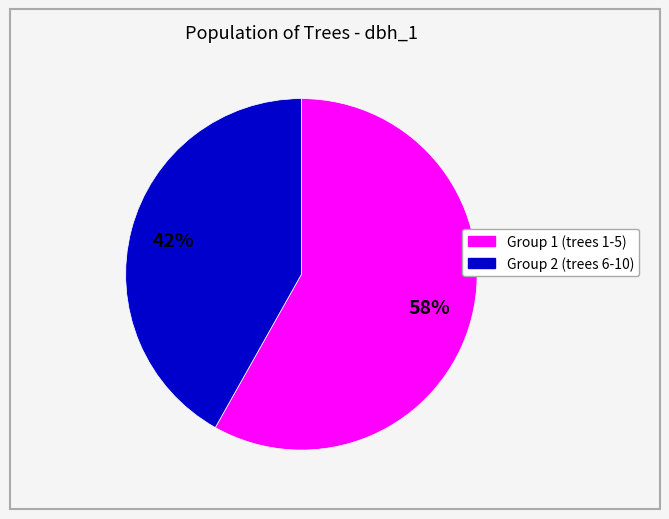

Is there any slice that represents more than half of the pie?

Yes